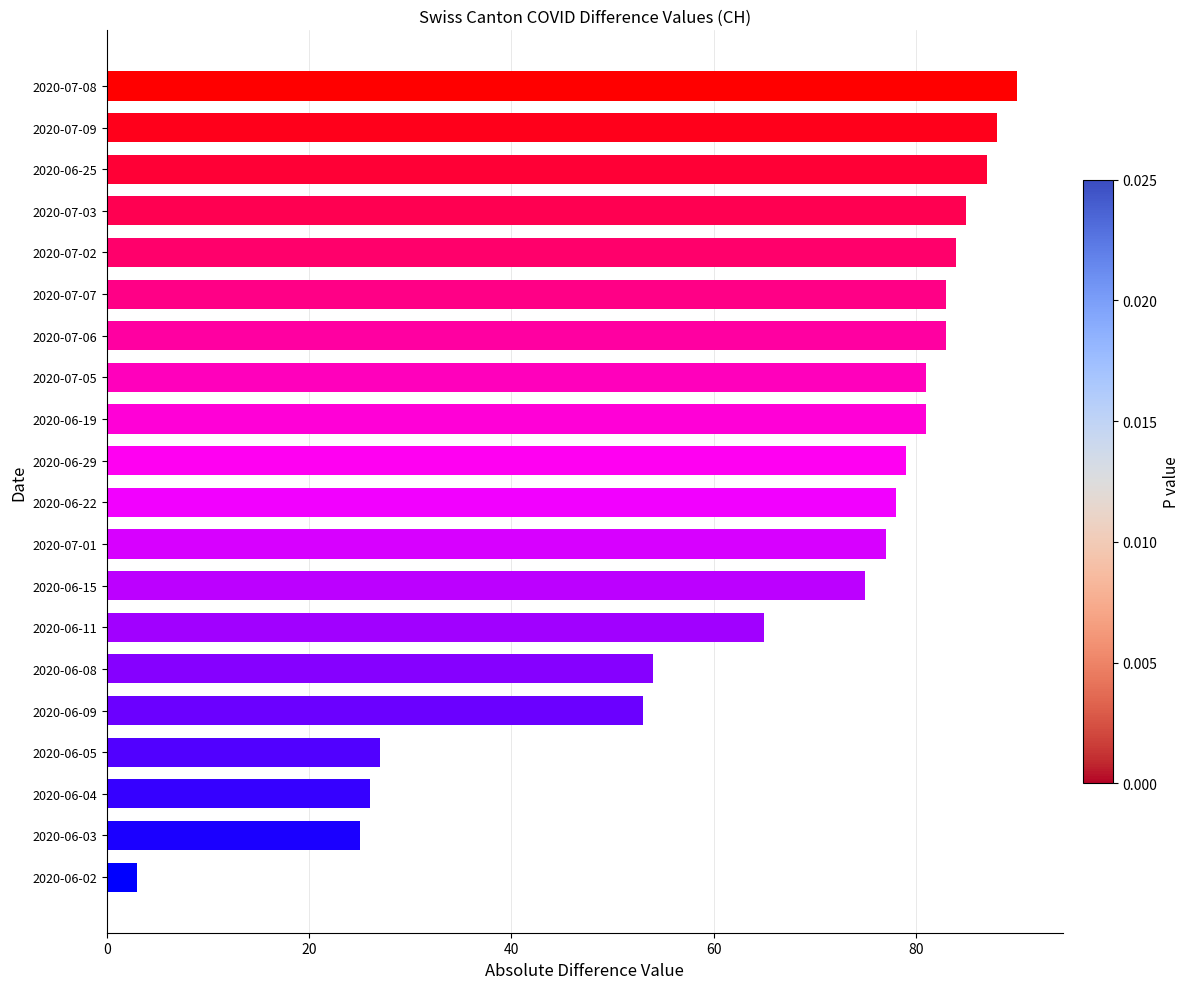

What is the sum of all values?

1324